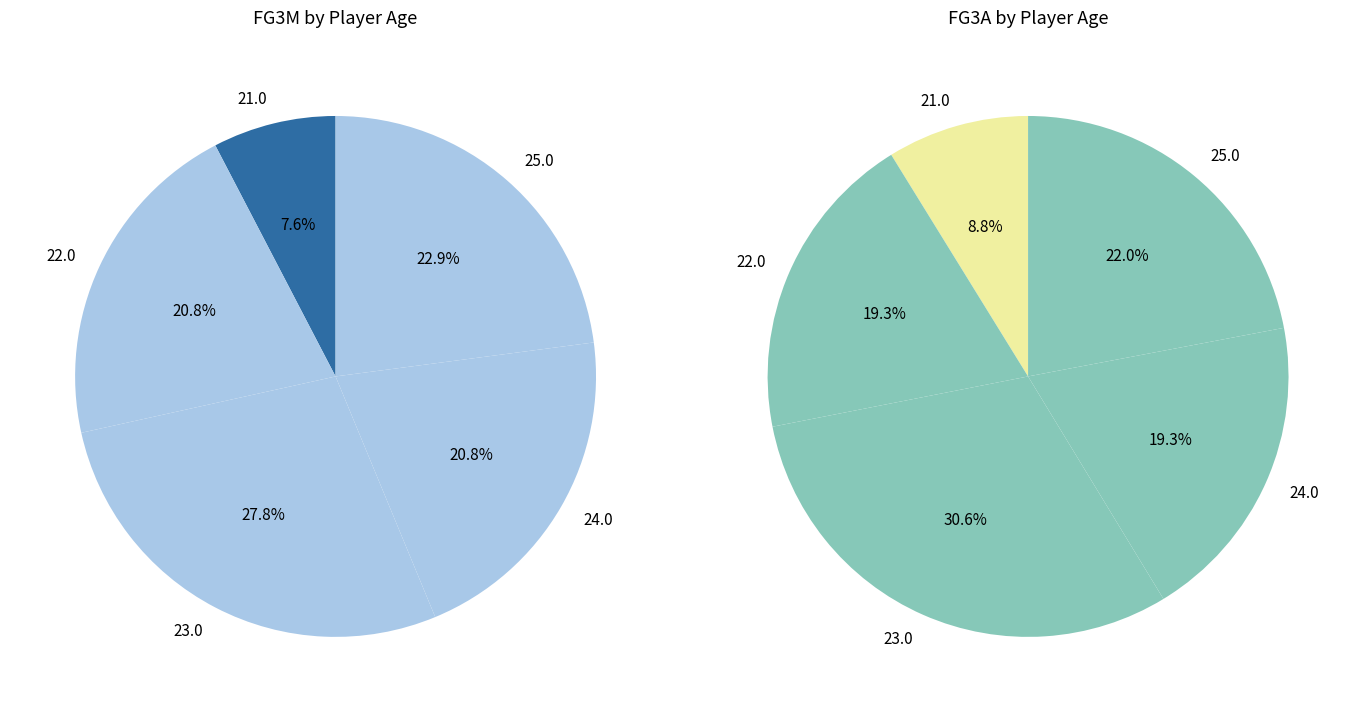

What percentage do 25.0 and 23.0 together represent?

50.7%